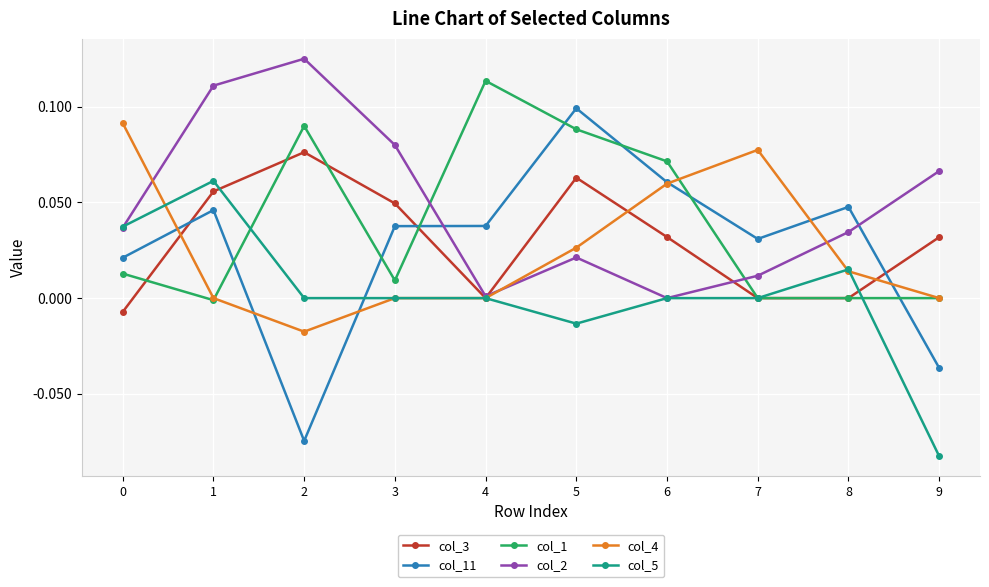

Is the value of col_1 at 4 greater than the value of col_5 at 0?

Yes